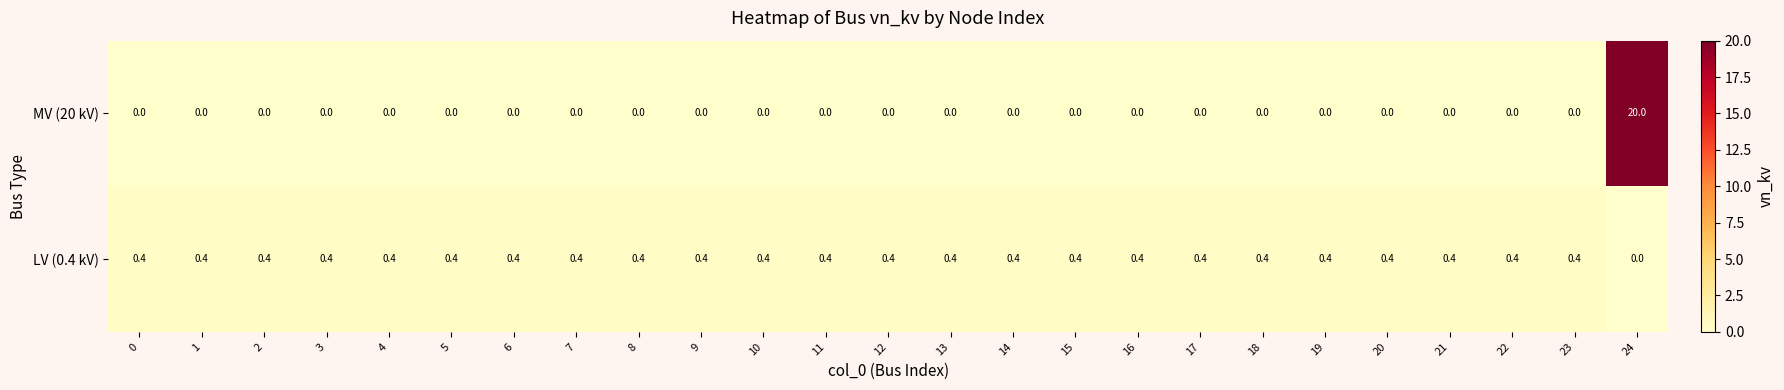

Rank the series by their average value, from highest to lowest.

MV (20 kV), LV (0.4 kV)